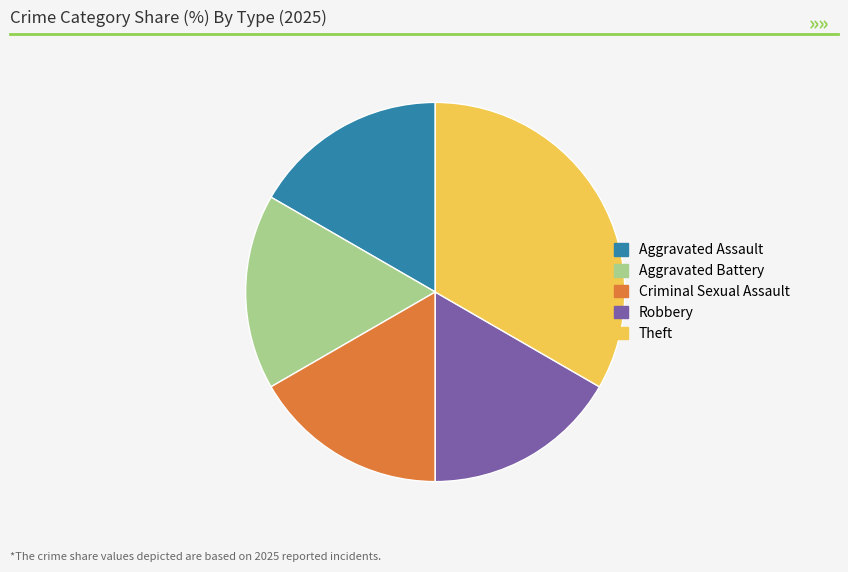

Approximately how many times larger is the value at Theft compared to Criminal Sexual Assault?

2.0